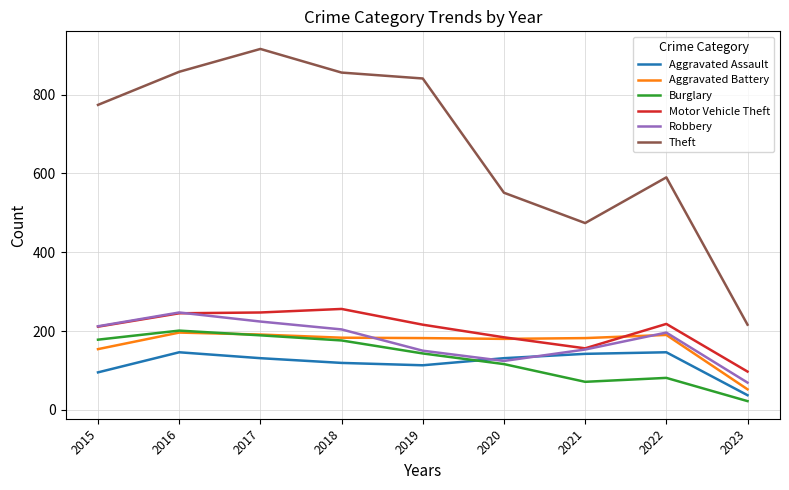

Which series has the widest spread of values?

Theft